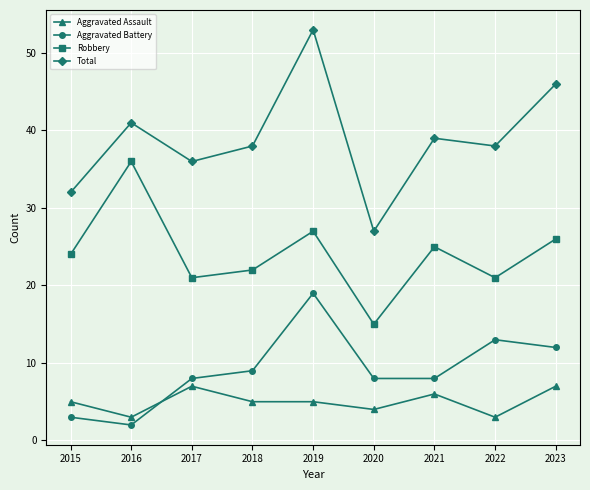

How many values in the Robbery series are below 24?

4